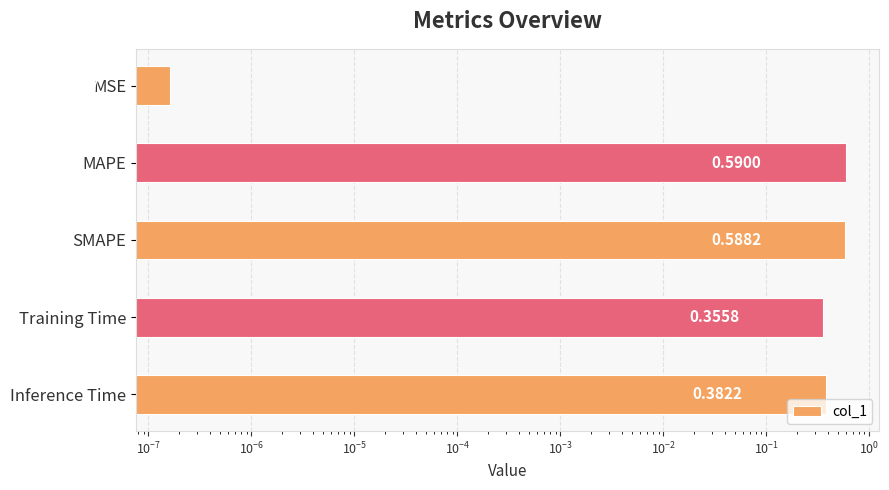

Reading left to right, list all the values displayed in this chart.

0.0	0.6	0.6	0.4	0.4